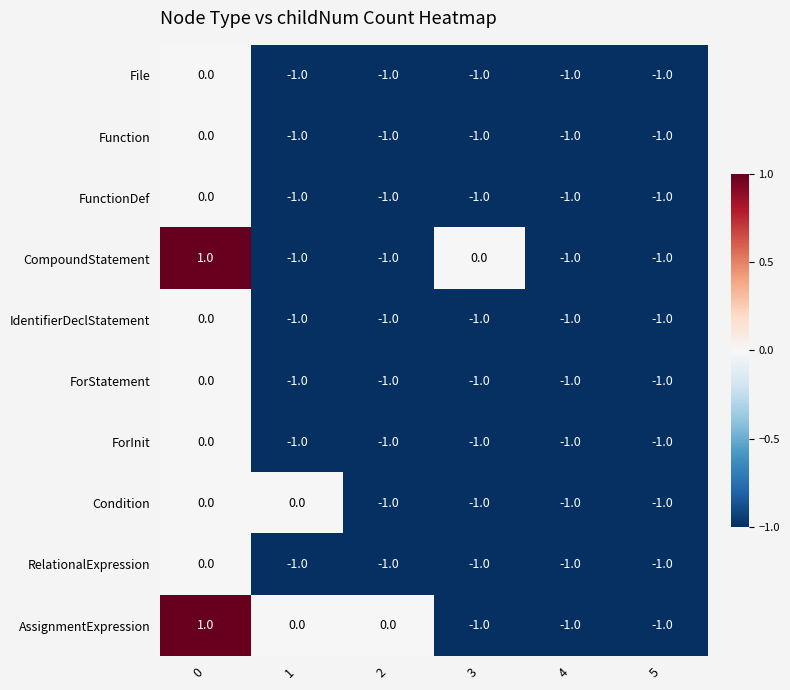

What is the sum of all Function values?

-5